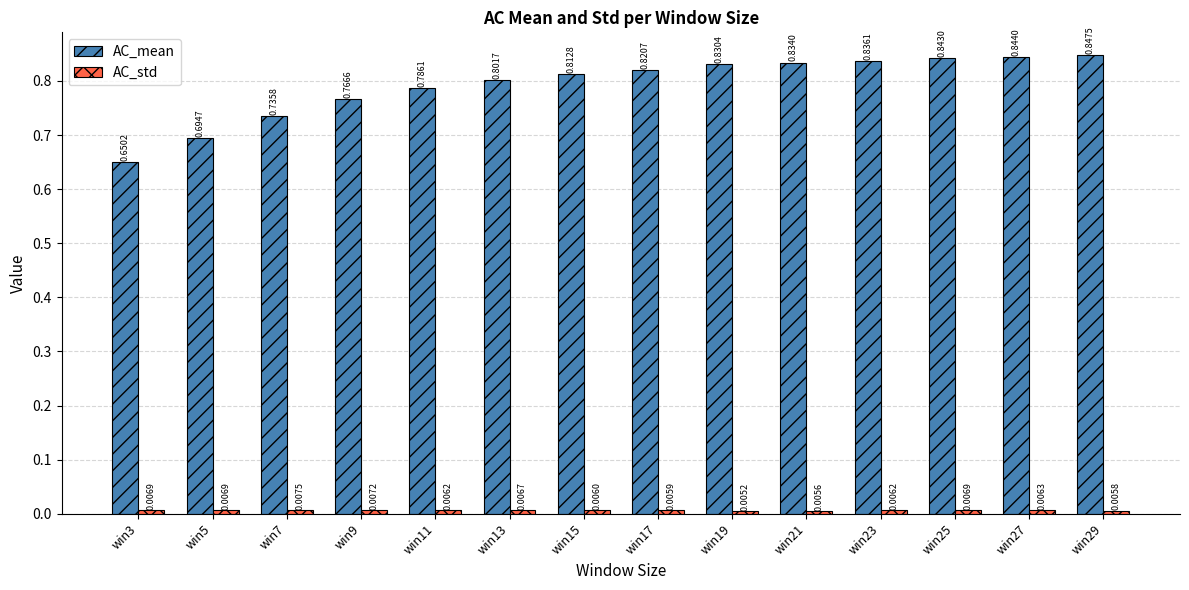

How many distinct data groups are displayed?

2